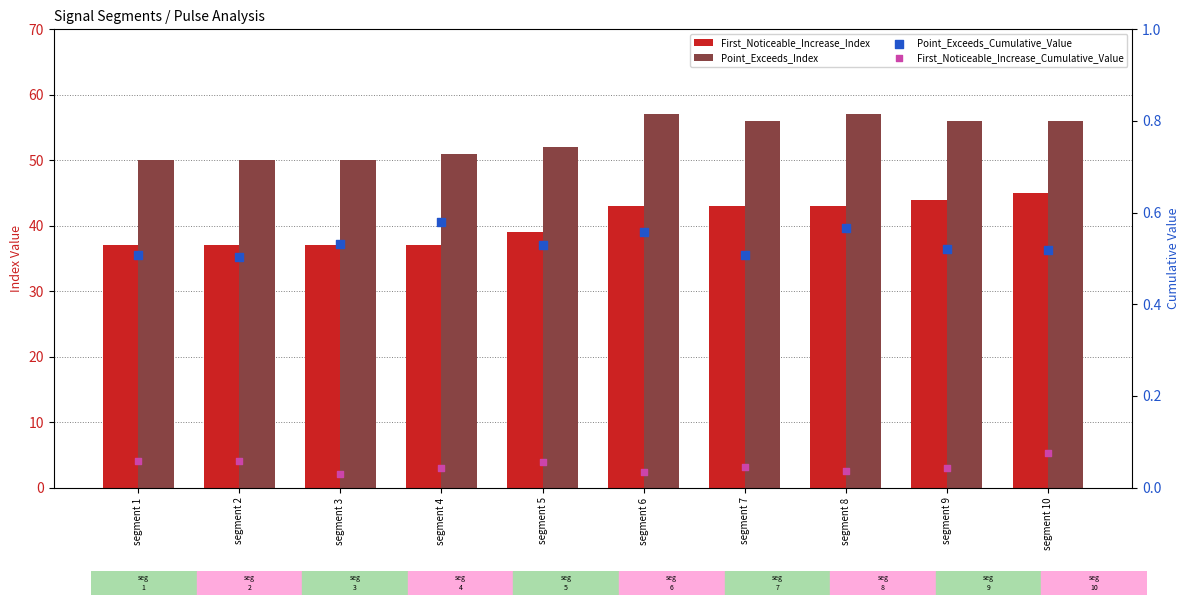

What are all the series names shown in the legend?

First_Noticeable_Increase_Index, Point_Exceeds_Index, Point_Exceeds_Cumulative_Value, First_Noticeable_Increase_Cumulative_Value